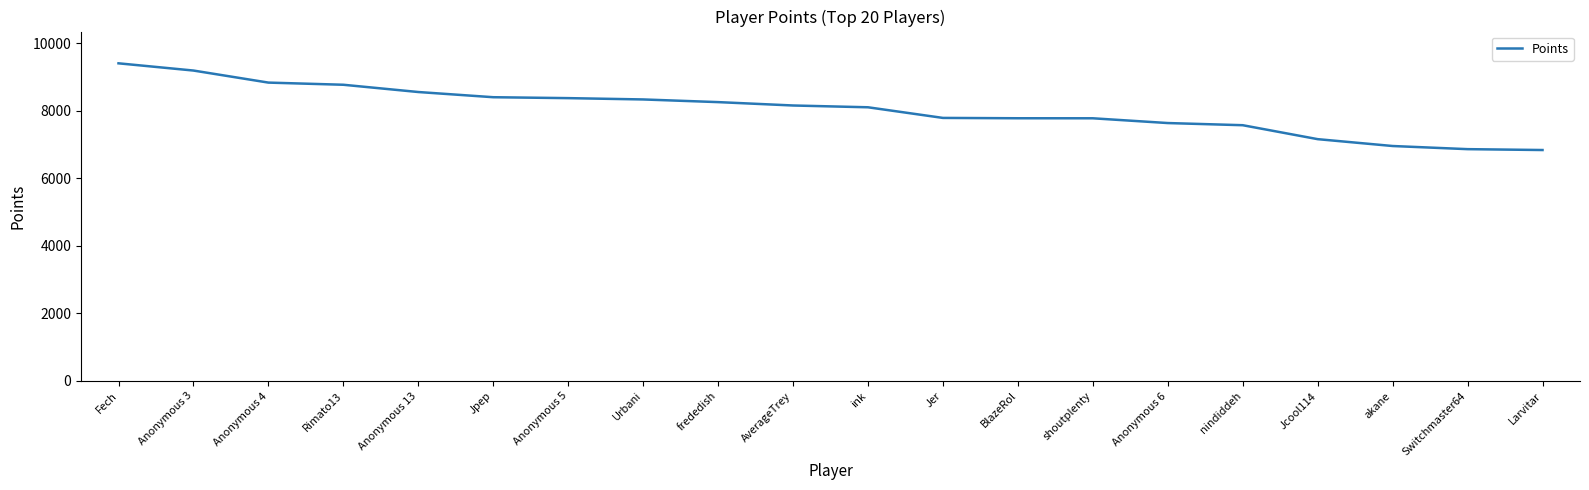

What is the difference between the maximum and minimum values?

2568